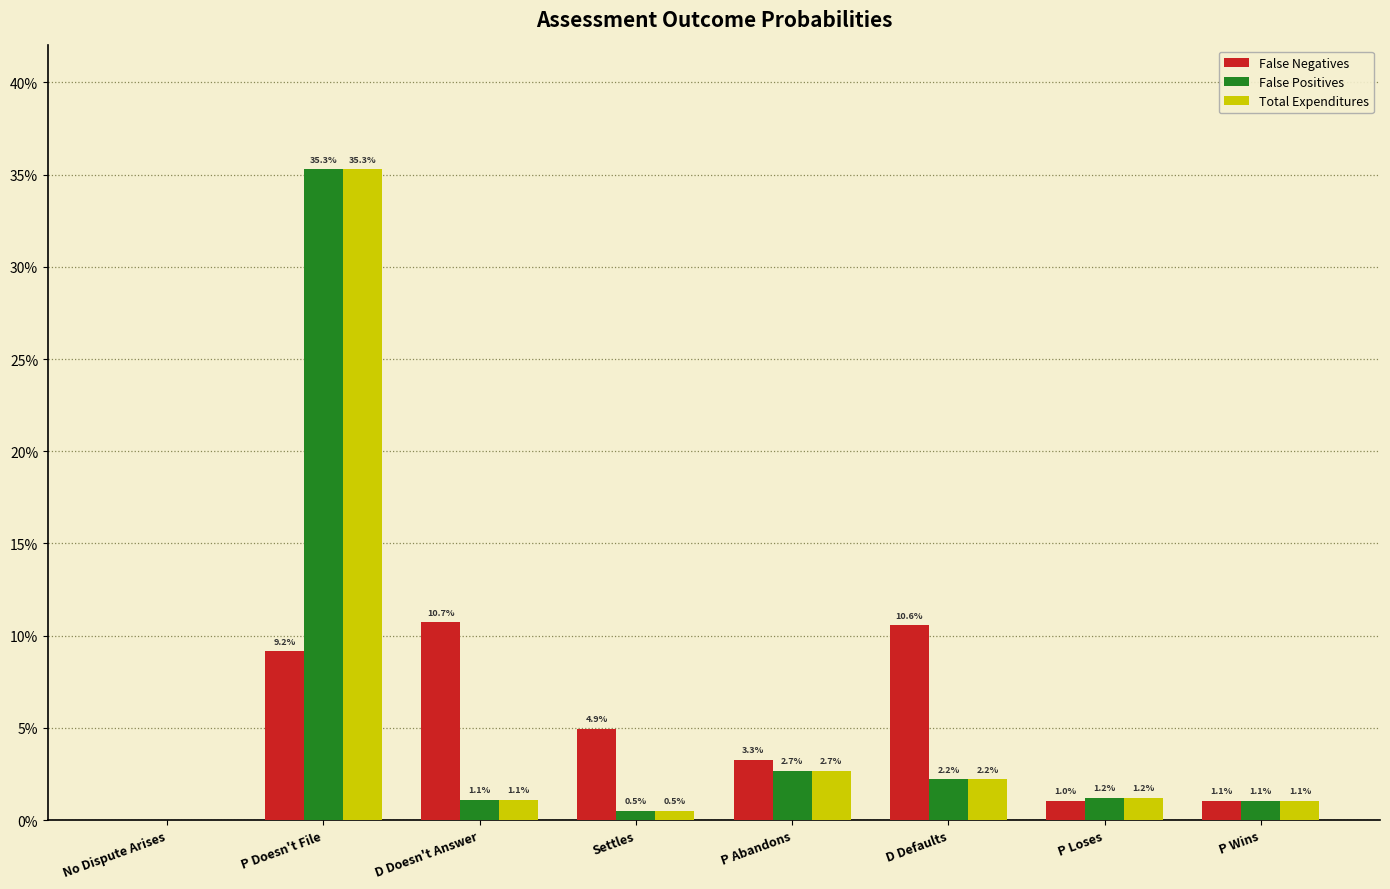

Which series has the widest spread of values?

False Positives